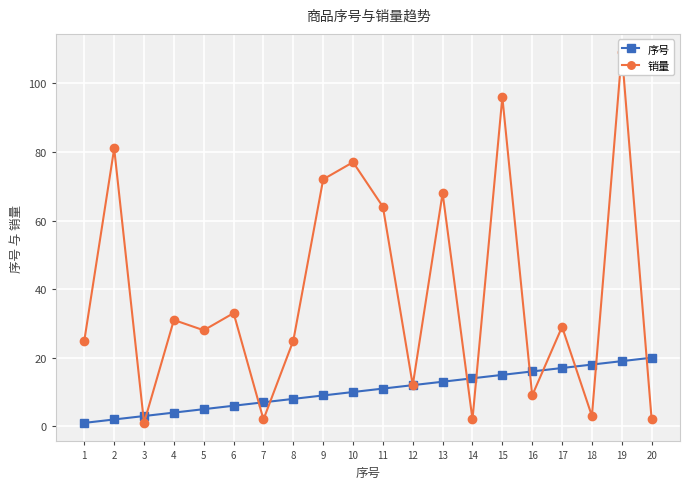

What is the highest value of the 序号 series?

20